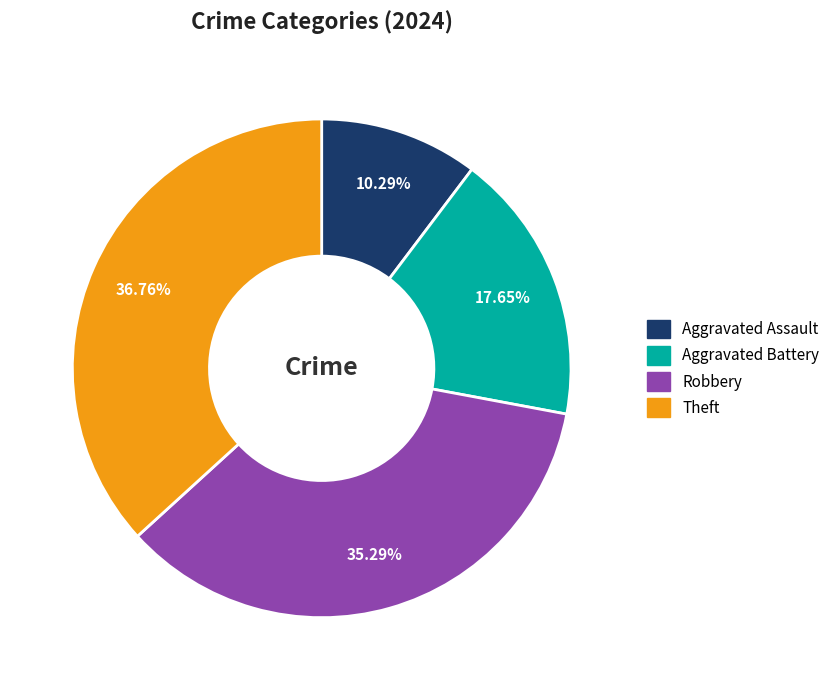

The Aggravated Battery slice represents 33% of the pie. True or false?

False